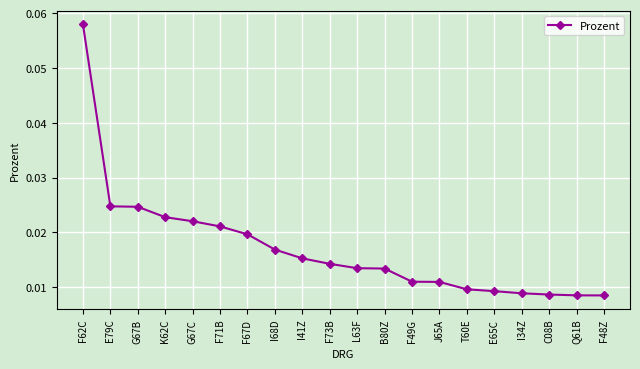

Which label corresponds to the largest value in the chart?

F62C